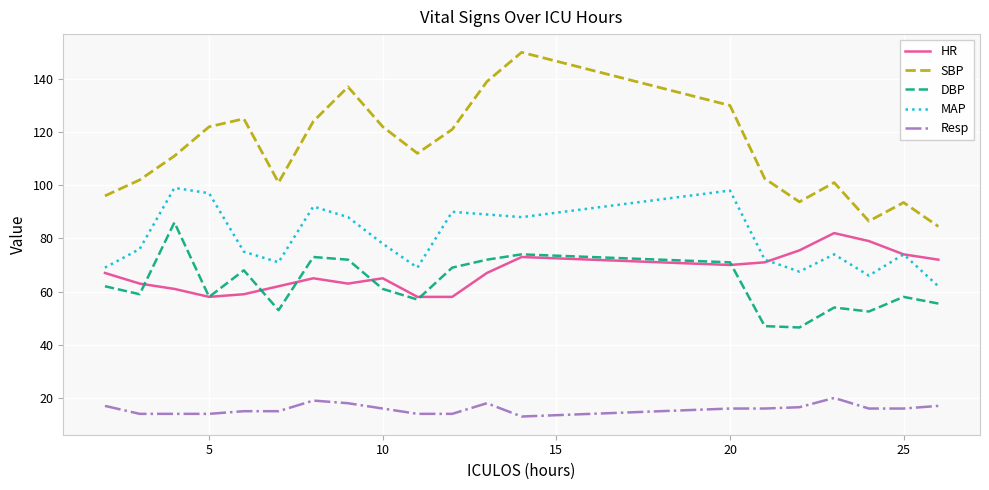

What is the minimum value for MAP?

62.0